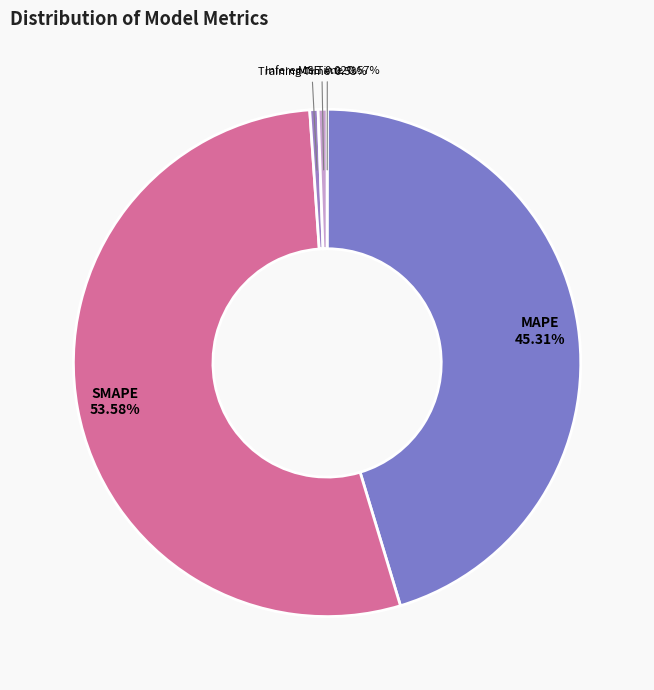

Which has a higher value, SMAPE or Inference Time?

SMAPE